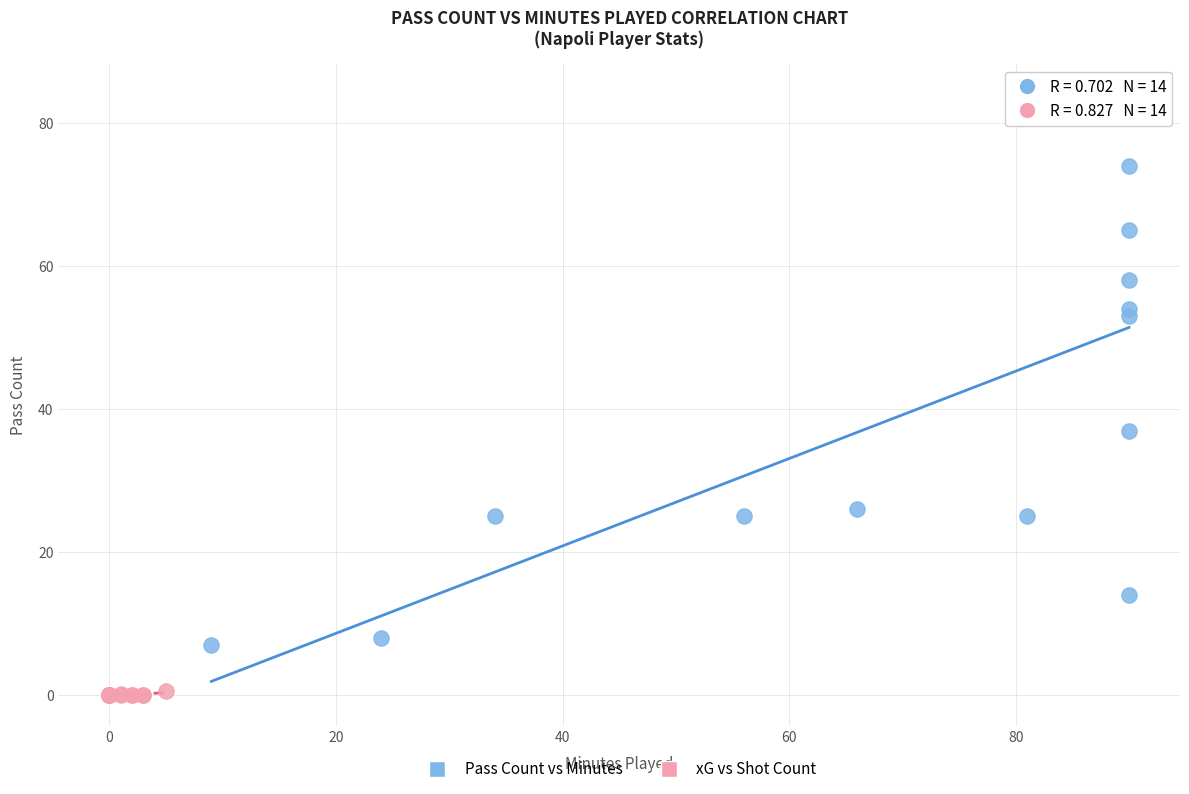

Which series has the widest spread of Y values?

Pass Count vs Minutes